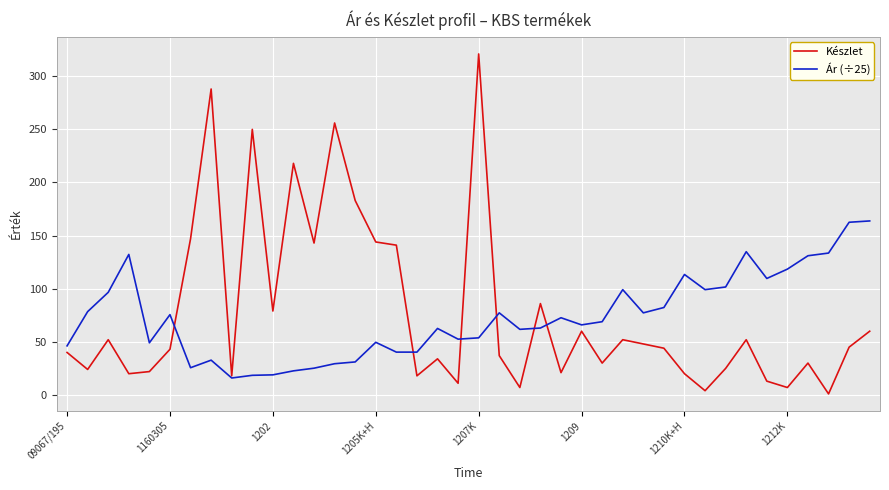

Rank the series by their maximum value, from lowest to highest.

Ár (÷25), Készlet